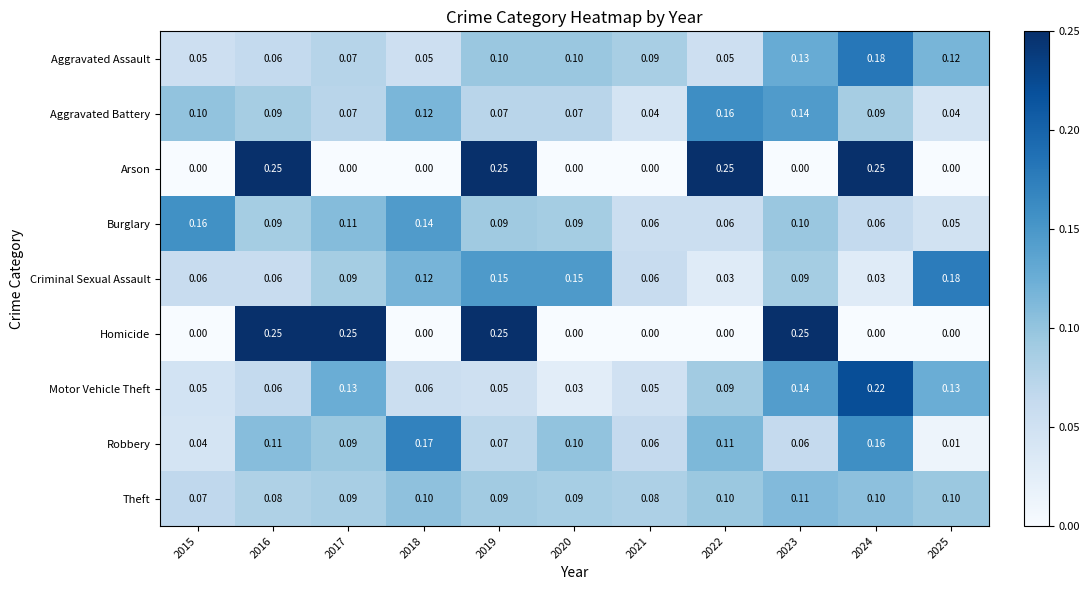

Rank the series at 2022 from lowest to highest value.

Homicide, Criminal Sexual Assault, Aggravated Assault, Burglary, Motor Vehicle Theft, Theft, Robbery, Aggravated Battery, Arson